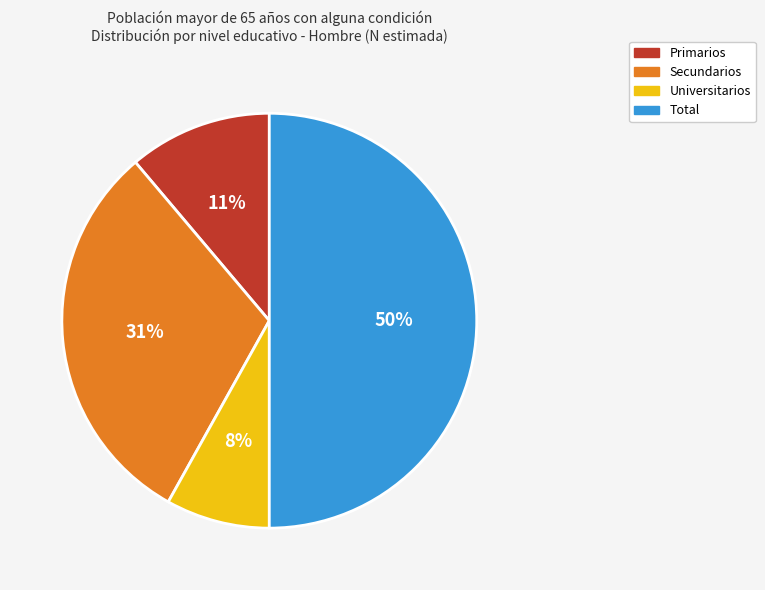

Combined, do Primarios and Universitarios account for over 50%?

No